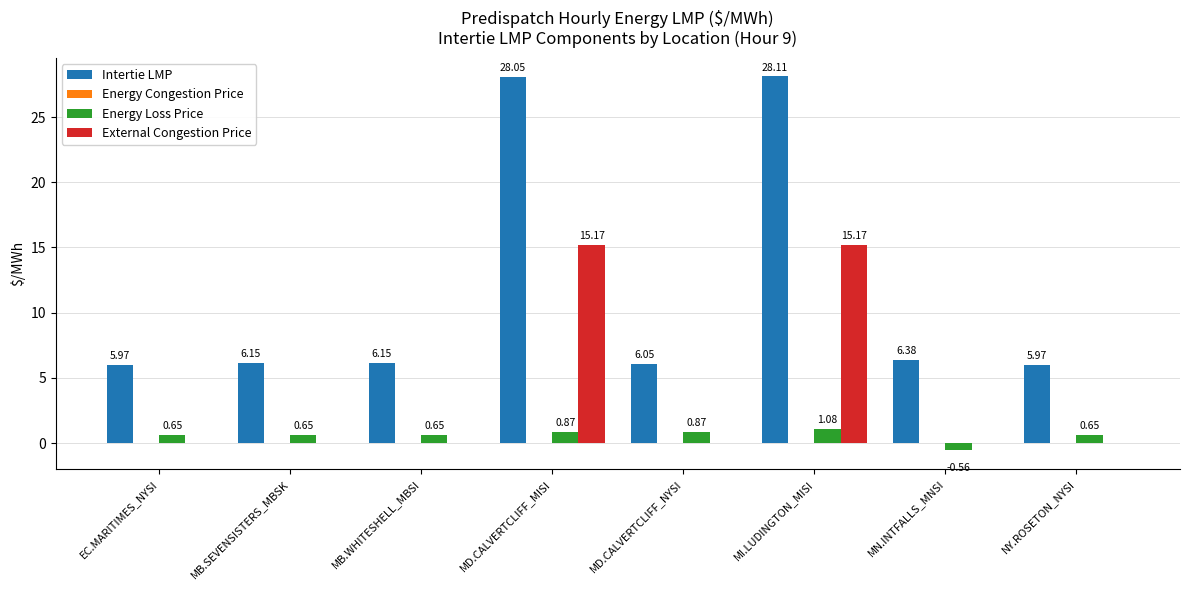

Is the value of Energy Loss Price at MB.WHITESHELL_MBSI greater than the value of Intertie LMP at MB.WHITESHELL_MBSI?

No